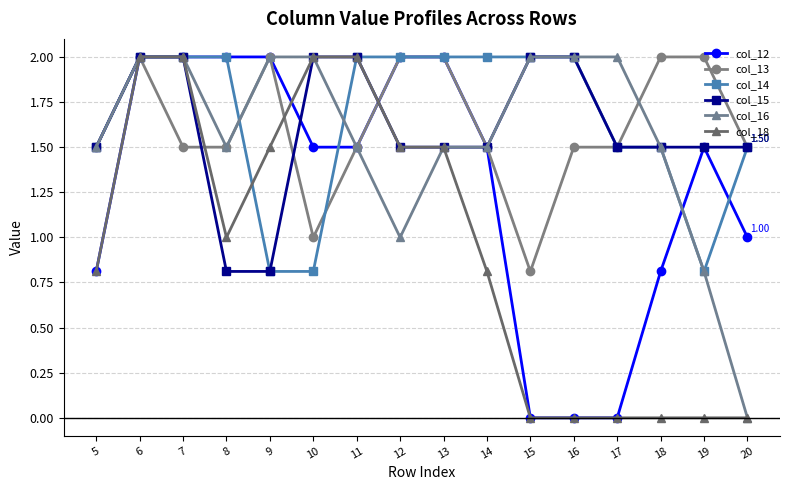

Reading left to right, list all the values displayed in this chart.

col_12: 0.8	2.0	2.0	2.0	2.0	1.5	1.5	2.0	2.0	1.5	0.0	0.0	0.0	0.8	1.5	1.0
col_13: 1.5	2.0	1.5	1.5	2.0	1.0	1.5	2.0	2.0	1.5	0.8	1.5	1.5	2.0	2.0	1.5
col_14: 1.5	2.0	2.0	2.0	0.8	0.8	2.0	2.0	2.0	2.0	2.0	2.0	1.5	1.5	0.8	1.5
col_15: 1.5	2.0	2.0	0.8	0.8	2.0	2.0	1.5	1.5	1.5	2.0	2.0	1.5	1.5	1.5	1.5
col_16: 1.5	2.0	2.0	1.5	2.0	2.0	1.5	1.0	1.5	1.5	2.0	2.0	2.0	1.5	0.8	0.0
col_18: 0.8	2.0	2.0	1.0	1.5	2.0	2.0	1.5	1.5	0.8	0.0	0.0	0.0	0.0	0.0	0.0